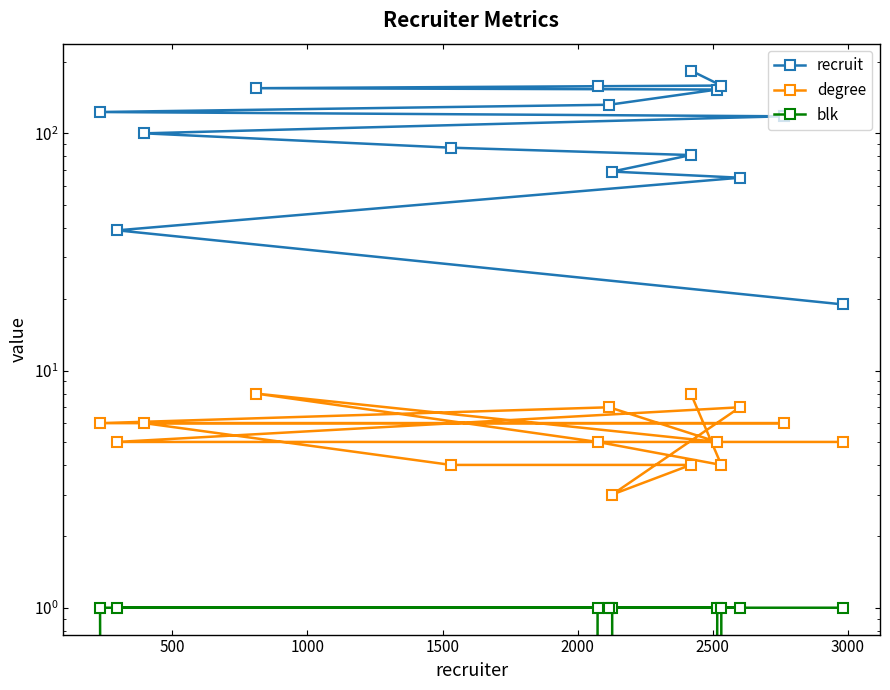

What is the maximum value shown in the chart?

184